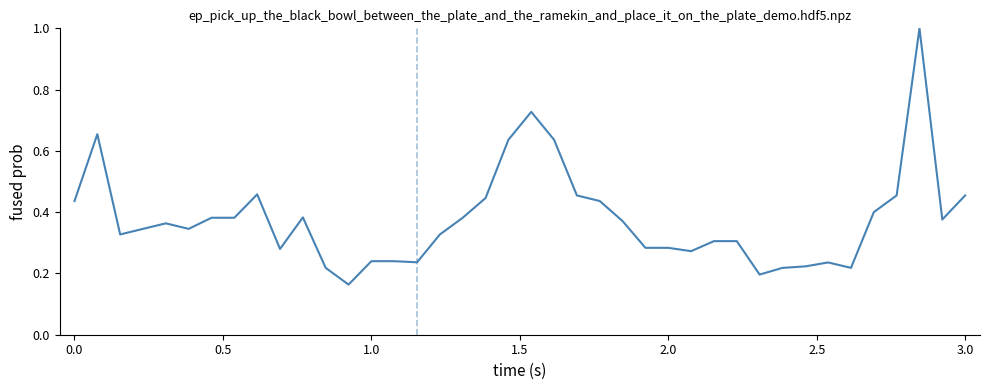

Does the chart display data point markers on the line(s)?

No